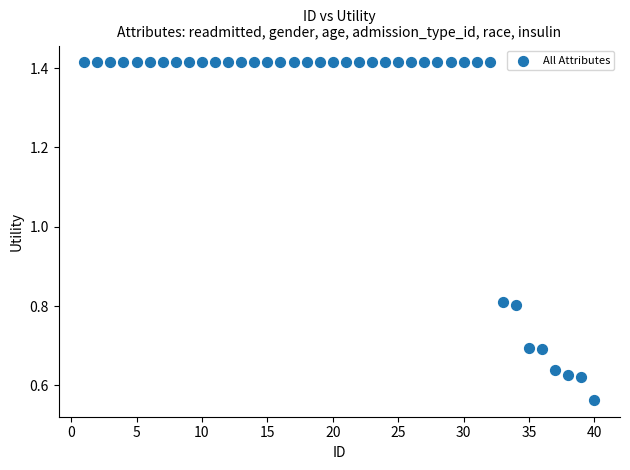

What is the range of Y values (max minus min)?

0.9